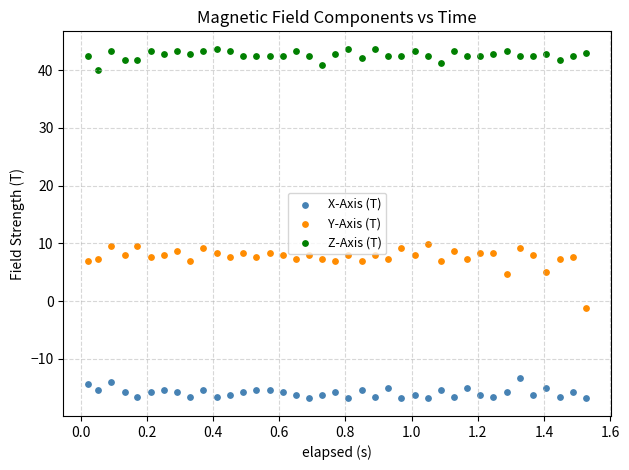

What are all the series names shown in the legend?

X-Axis (T), Y-Axis (T), Z-Axis (T)